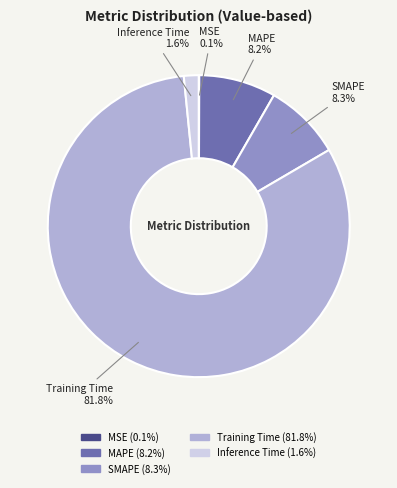

What percentage is the MAPE slice, to the nearest percent?

8%